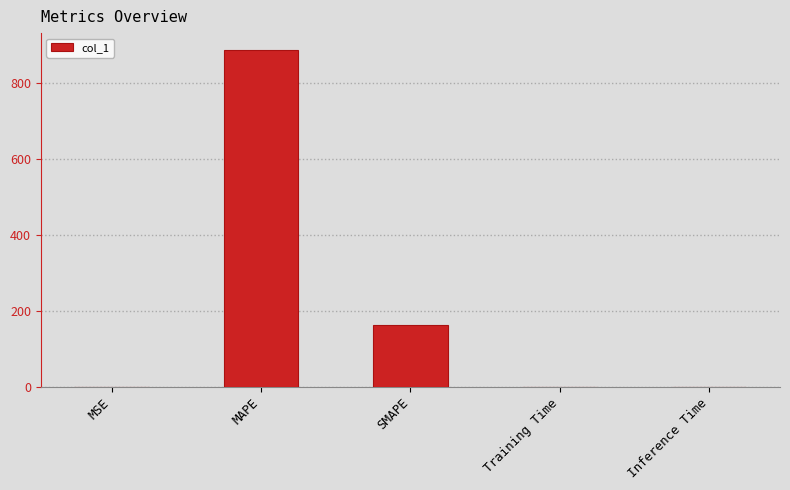

Between MAPE and SMAPE, which is larger?

MAPE